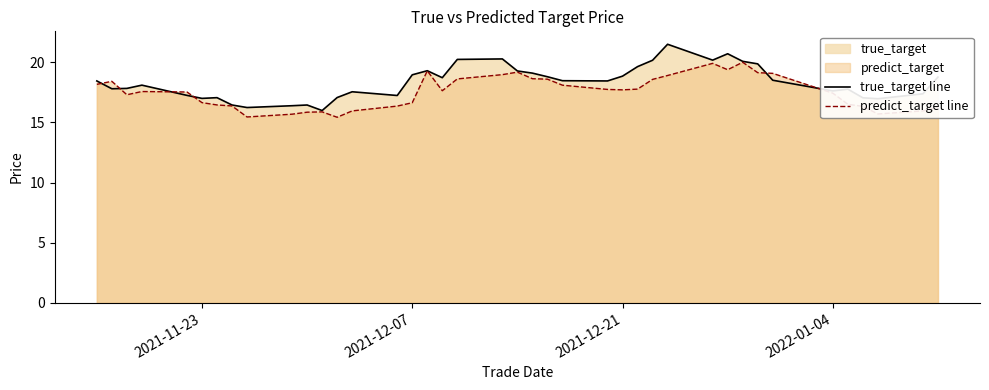

What is the difference between the maximum and minimum values in the predict_target line series?

4.6